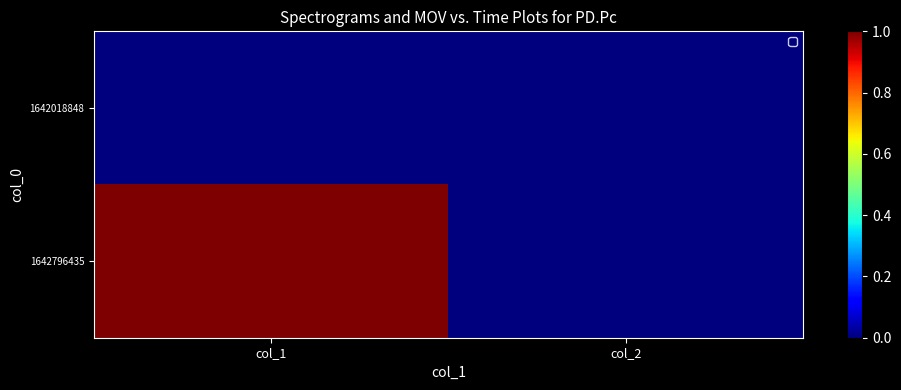

At which category does the chart reach its minimum across all series?

col_1